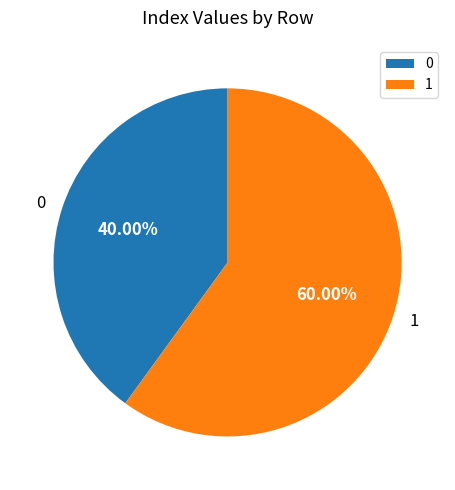

What is the ratio of the value at 1 to the value at 0?

1.5